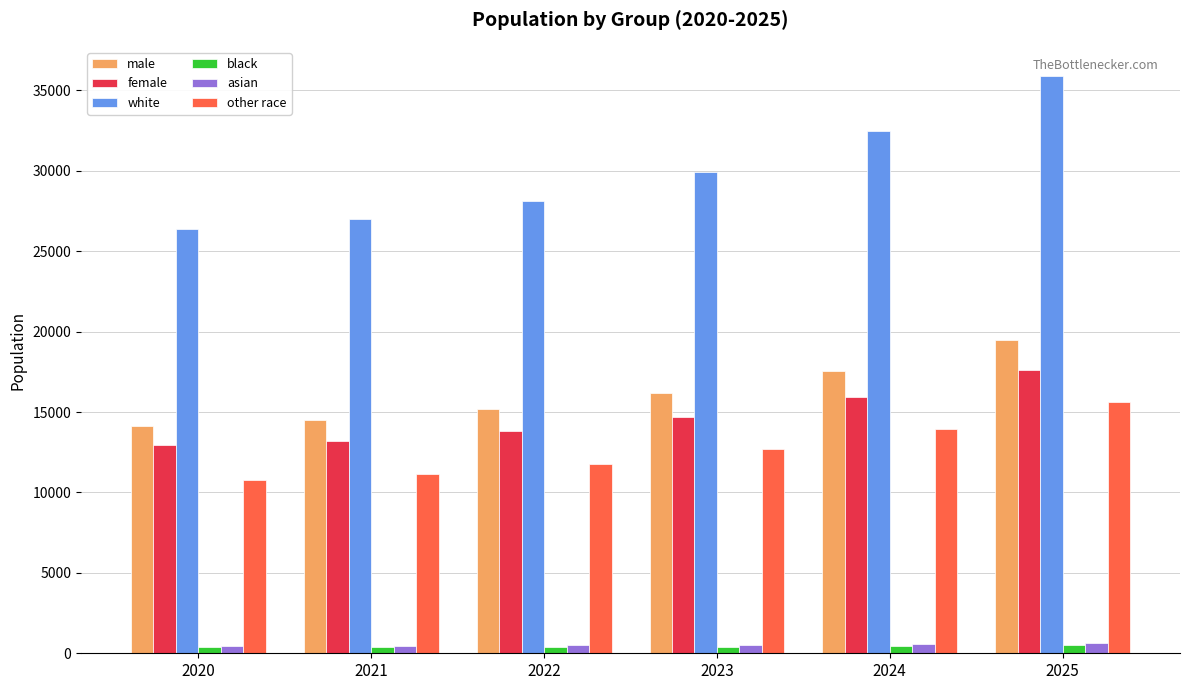

What is the difference between the highest and lowest values at 2023?

29530.4